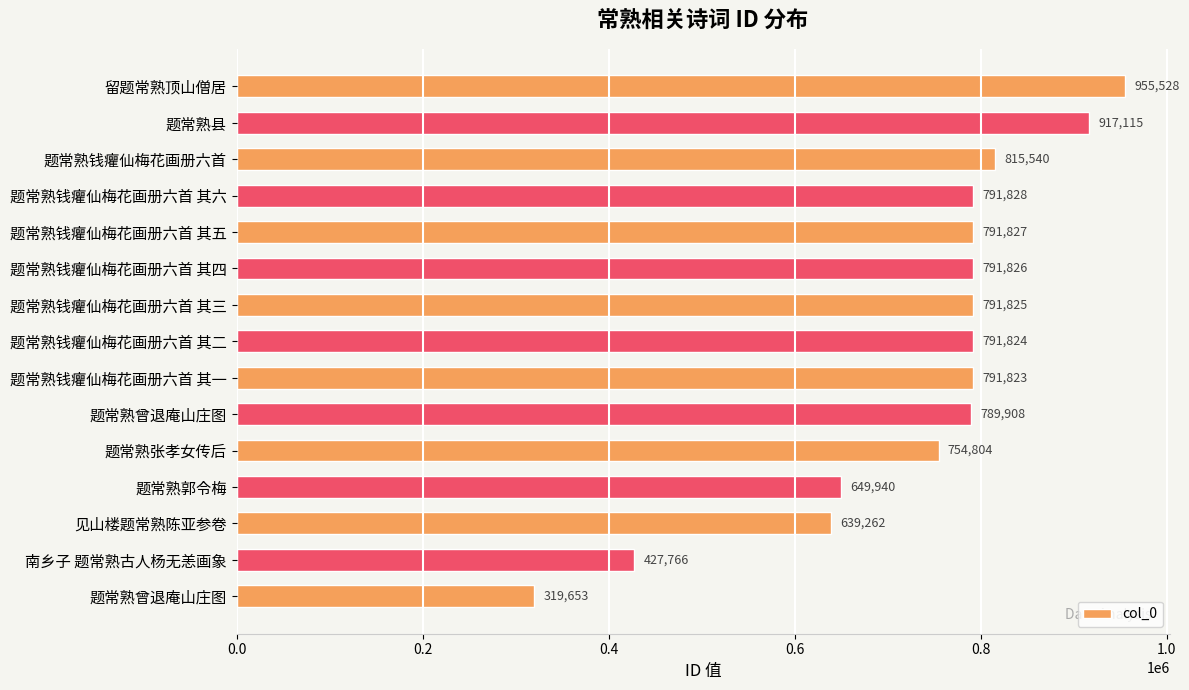

How many distinct data groups are displayed?

1